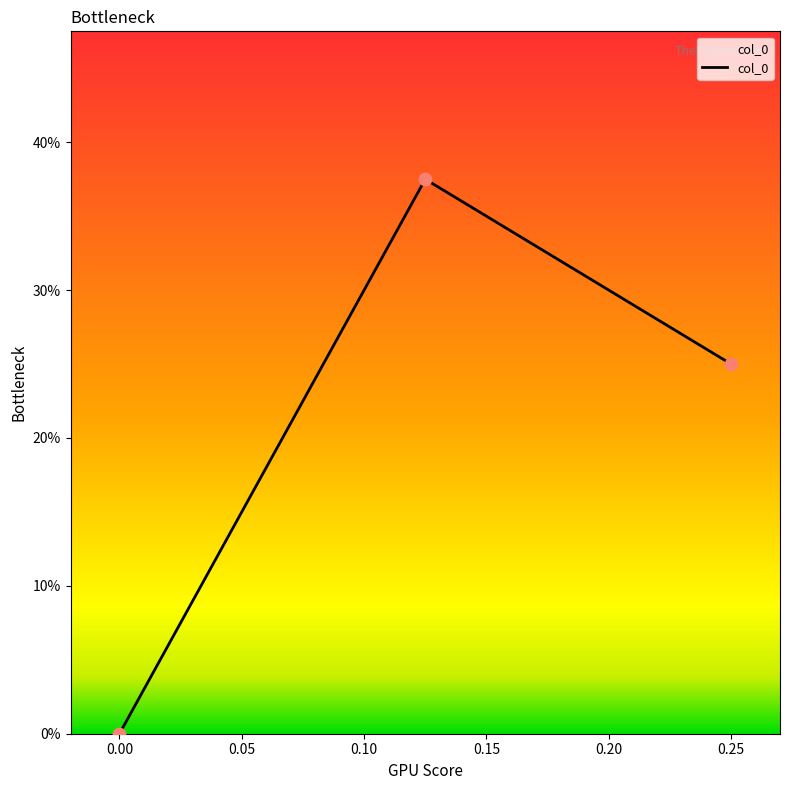

What is the change in value from 0.125 to 0.0?

-0.4